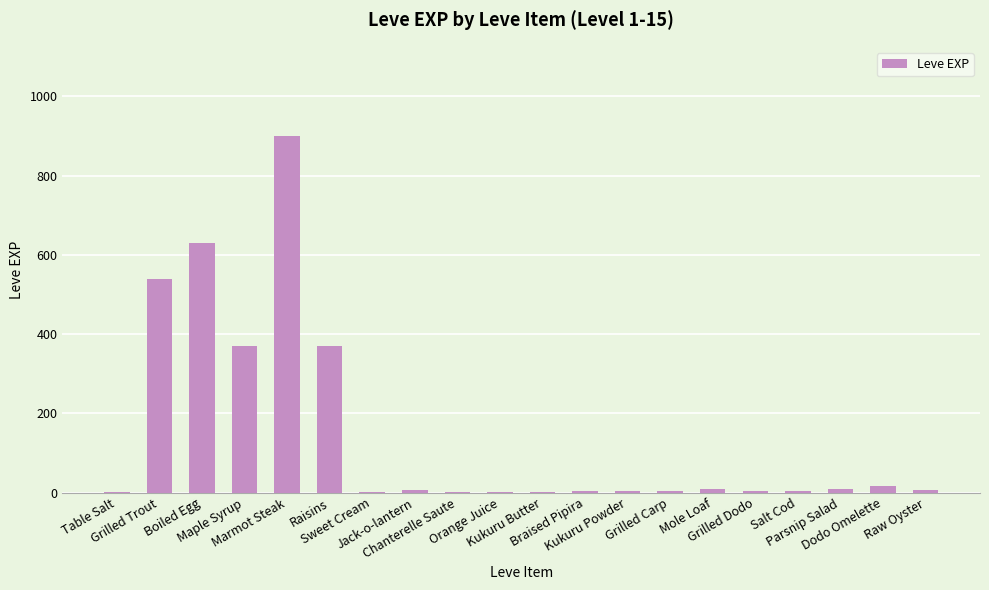

At which category does the chart reach its peak across all series?

Marmot Steak